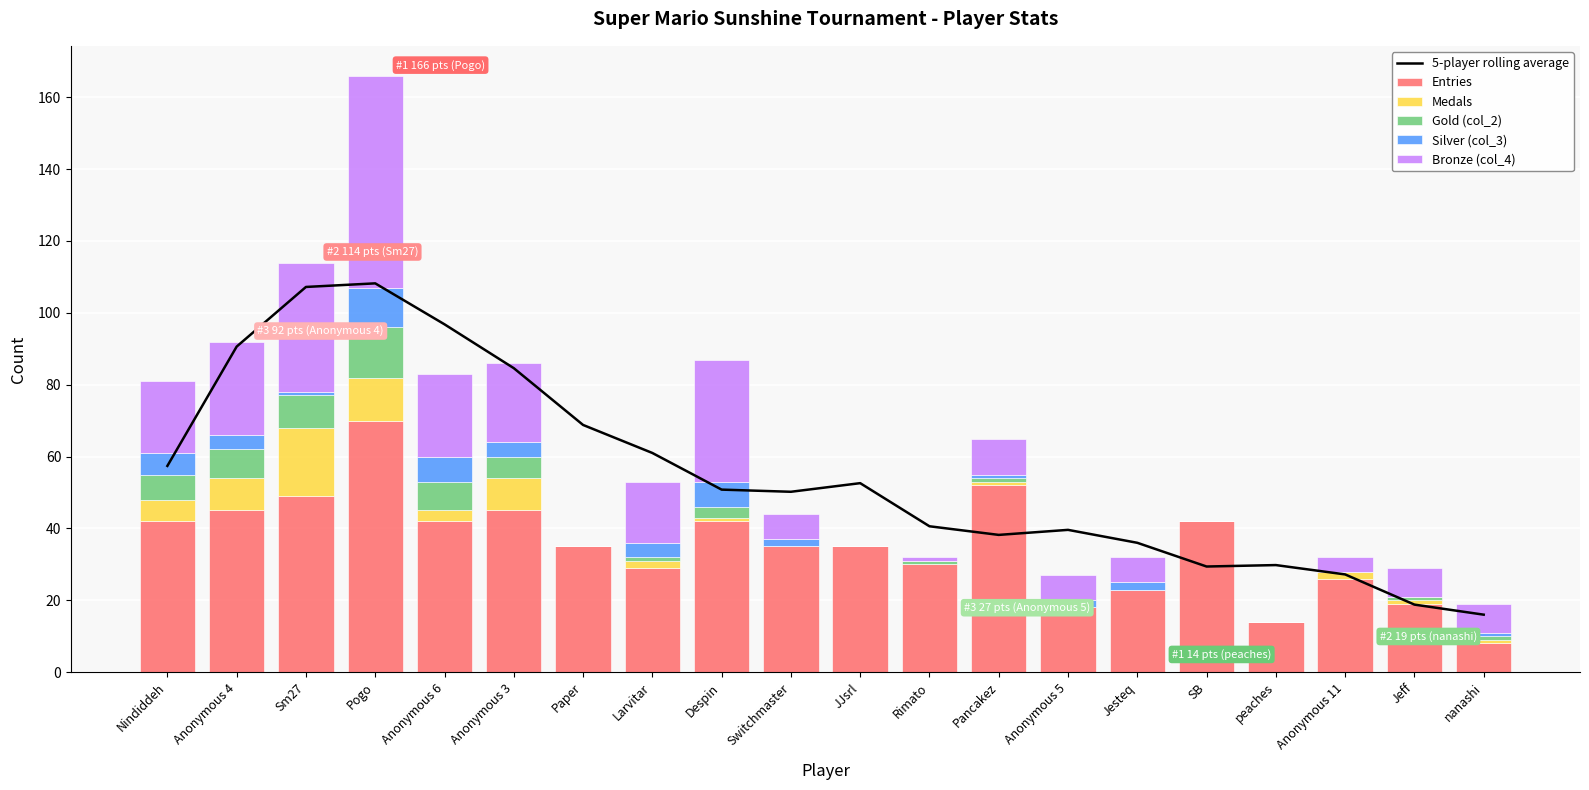

At how many categories does at least one series exceed 99?

2